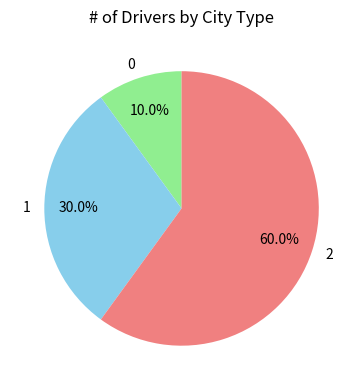

To the nearest percent, what is the difference between the largest and smallest slice percentages?

50%